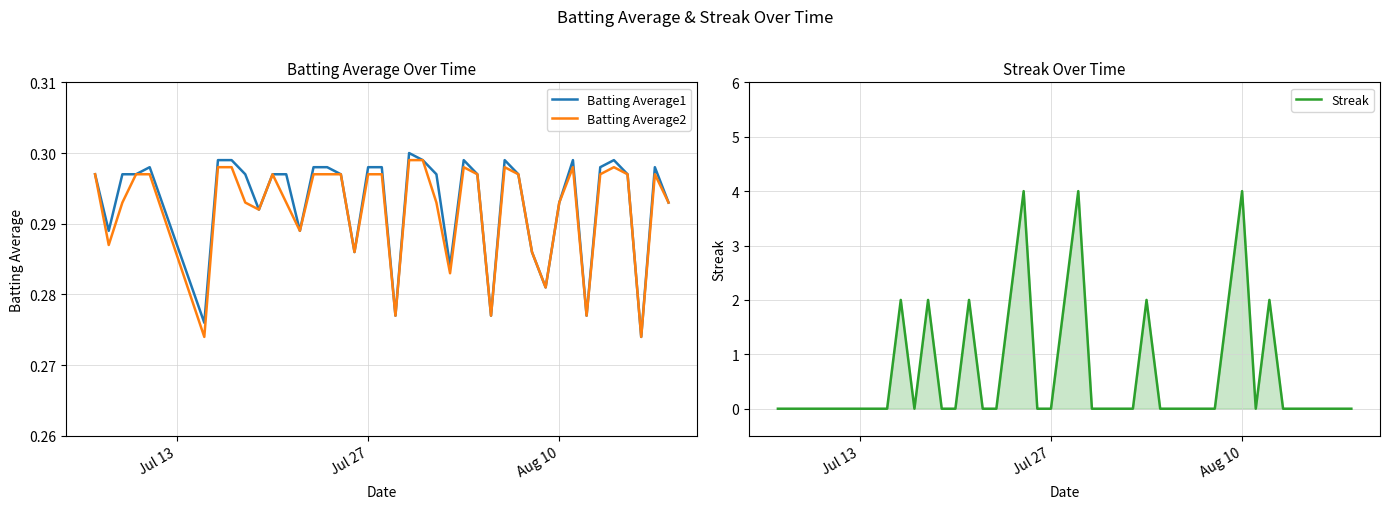

True or false: Streak and Batting Average1 cross at least once.

True